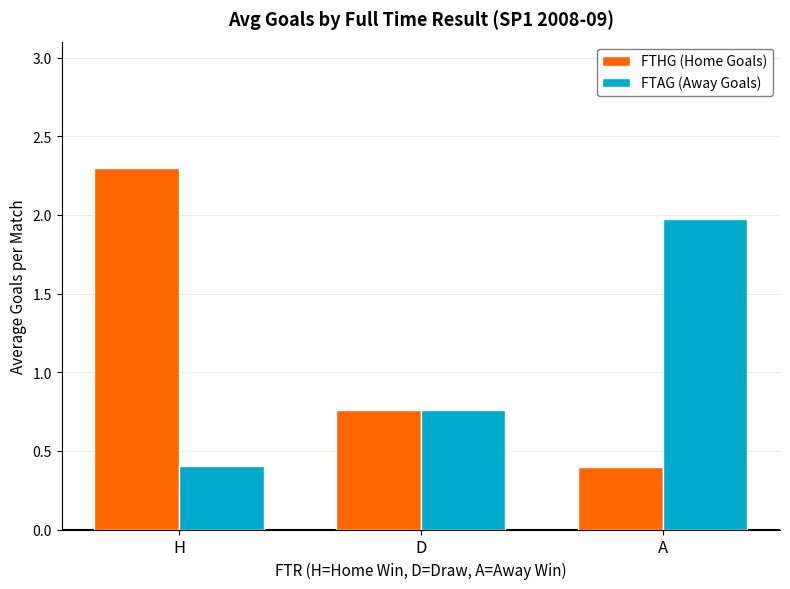

What is the sum of all FTHG (Home Goals) values?

3.4